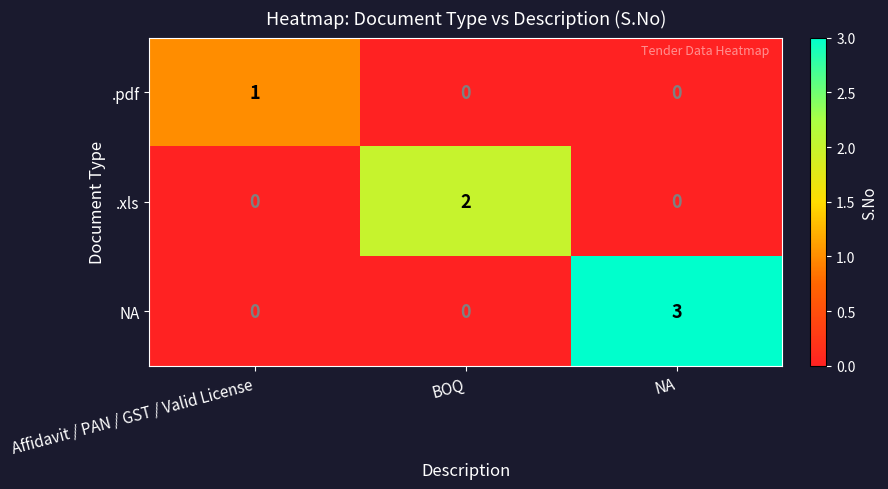

How many values in the .pdf series exceed 0?

1